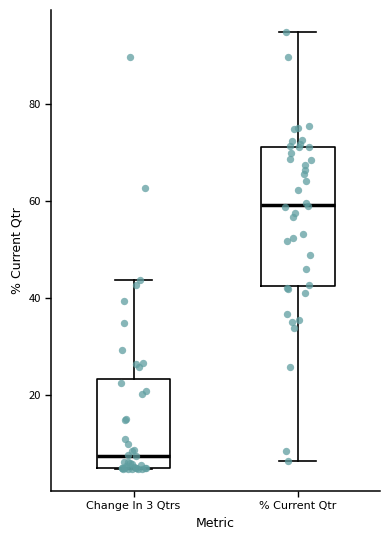

Reading left to right, read every box against the y-axis: the position of its median line, the range the box covers, and the ends of its whiskers. The values are not printed on the chart, so give them approximately, as read against the axis.

Change In 3 Qtrs: median 8, box 4 to 24, whiskers 4 to 44
% Current Qtr: median 60, box 42 to 72, whiskers 6 to 96